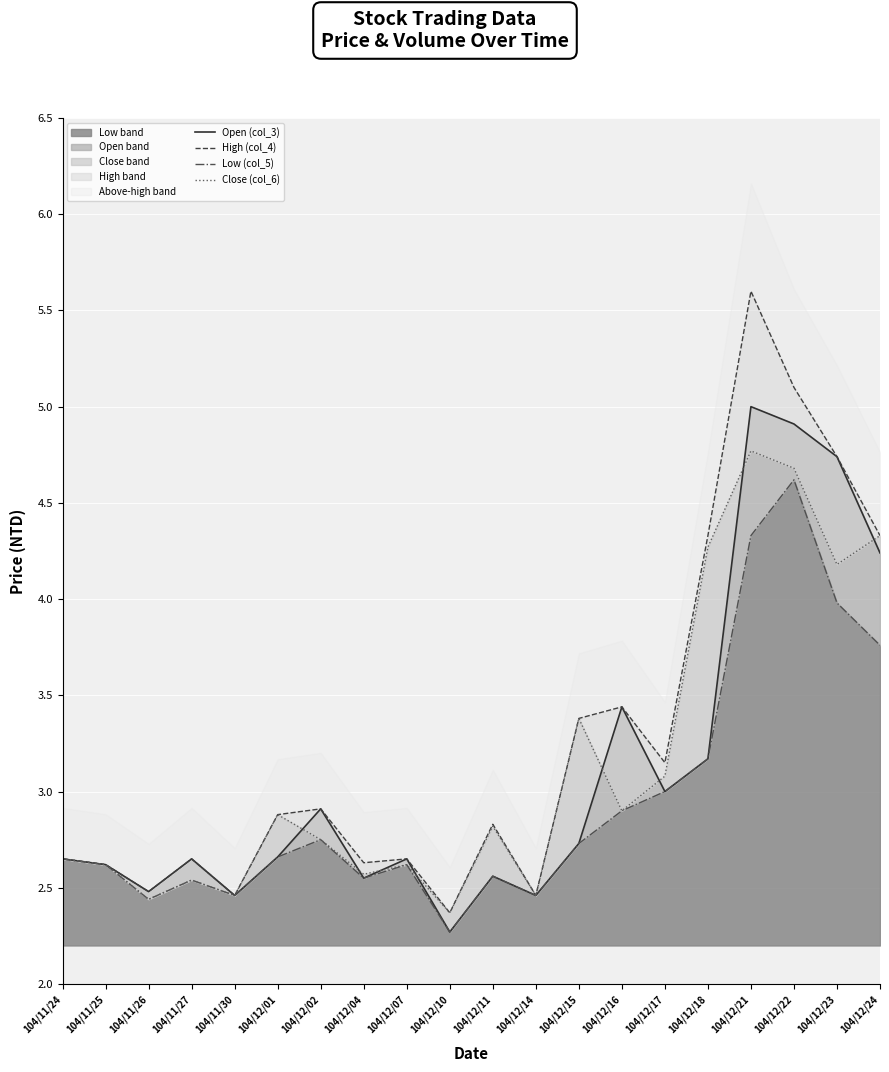

Which series has the largest total across all categories?

High (col_4)